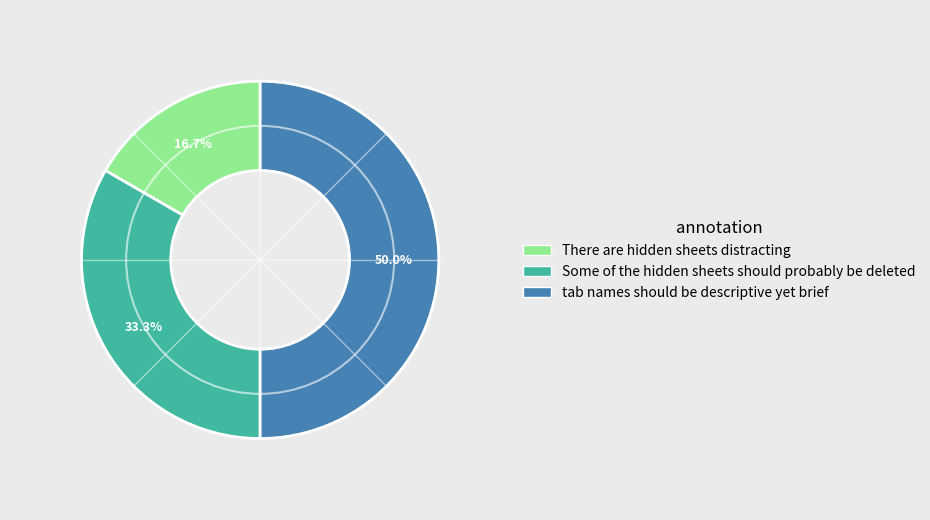

Approximately how many times larger is the value at There are hidden sheets distracting compared to tab names should be descriptive yet brief?

0.3